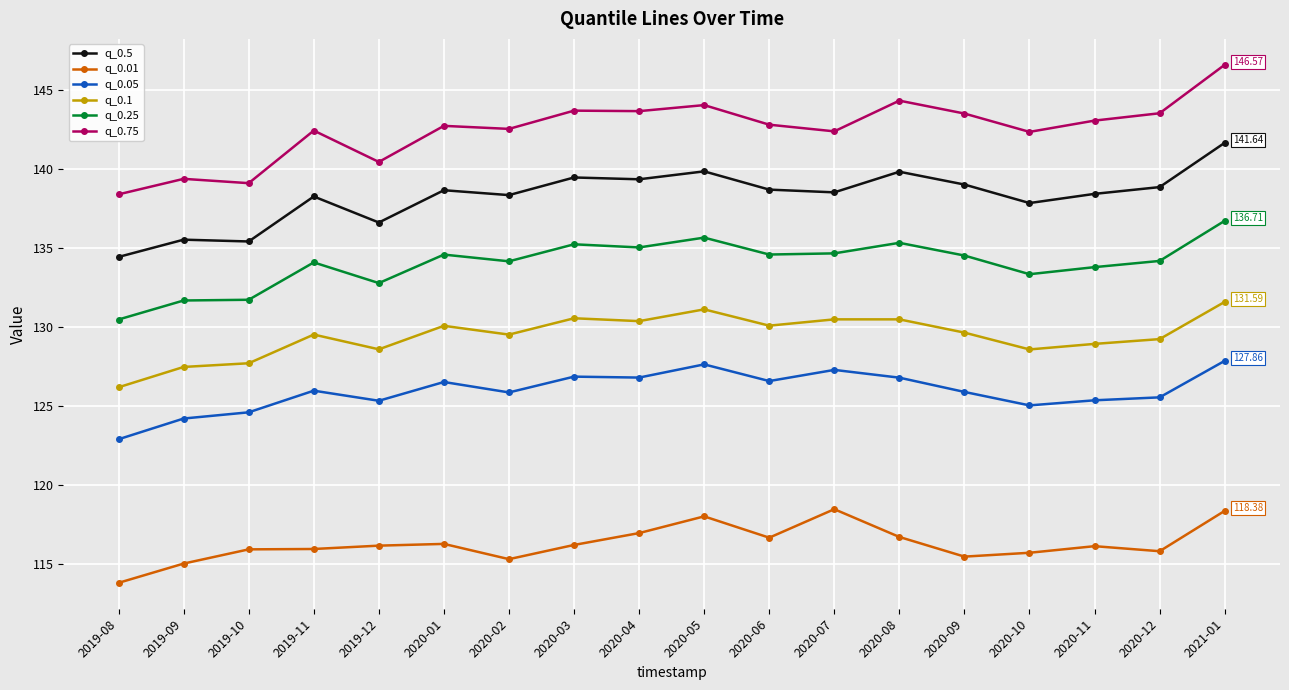

What is the label of the 3rd point from the left?

2019-10